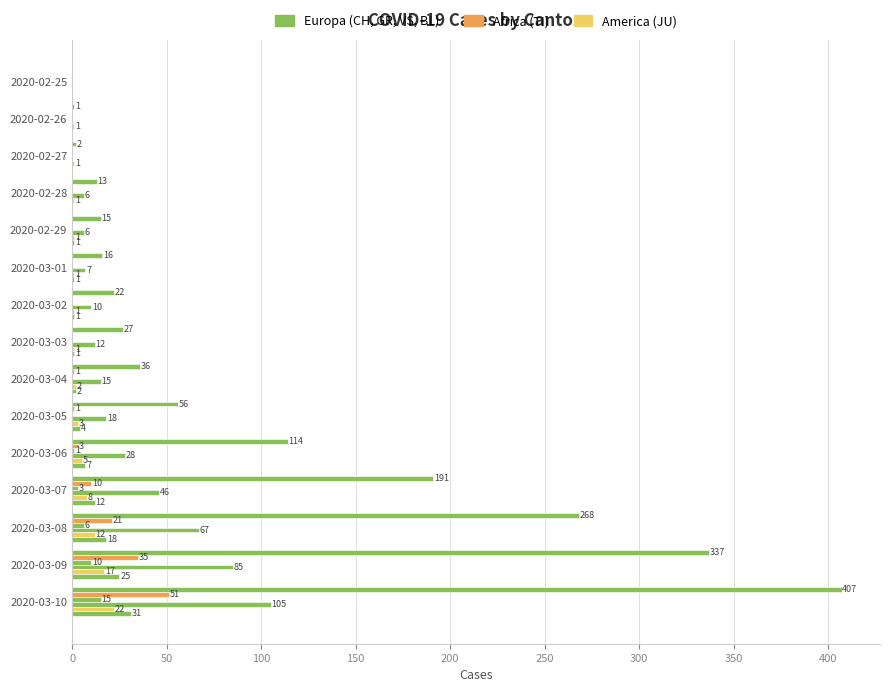

The value of BL at 2020-03-05 is 7. True or false?

False